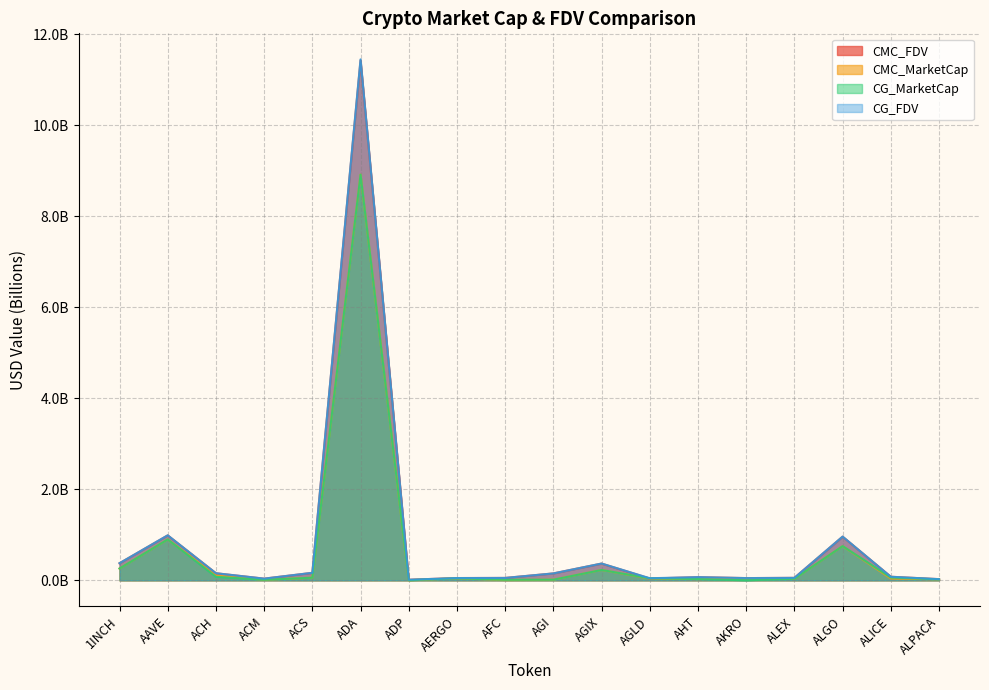

Where is CG_MarketCap nearest to the value 4?

AAVE